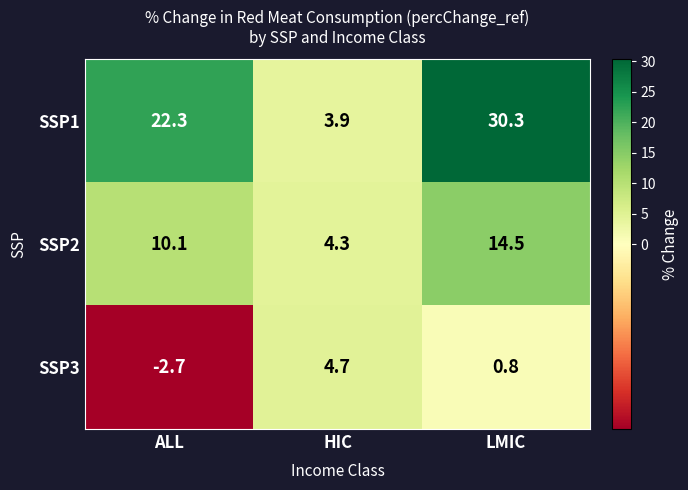

At which label is SSP1 closest to 17?

ALL